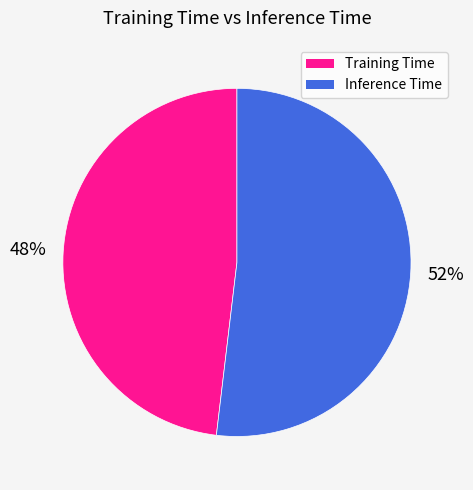

To the nearest percent, what portion does Training Time represent?

48%